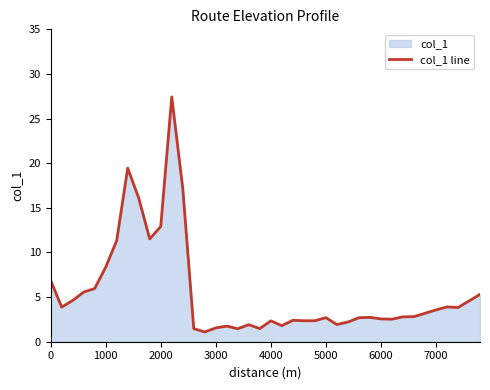

How many points are lower than both their immediate neighbors (excluding endpoints)?

10